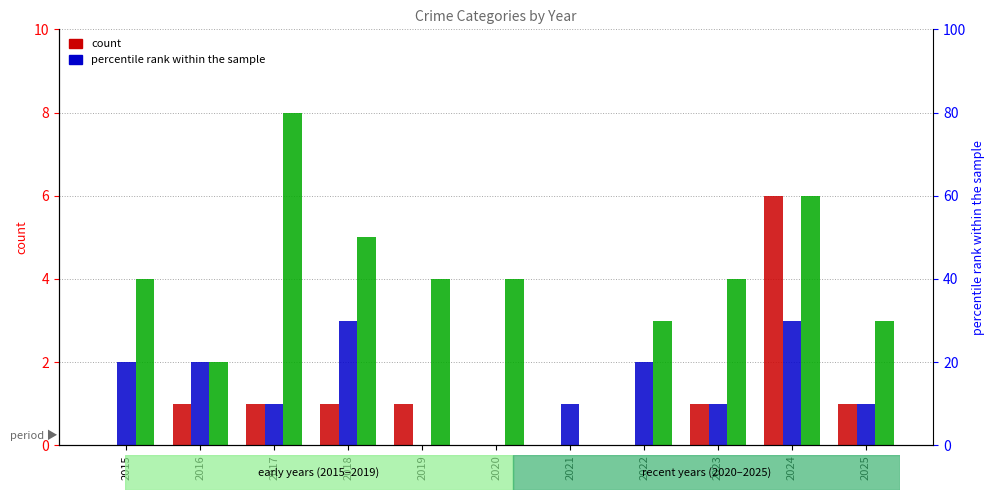

What is the sum of the Robbery values at 2016 and 2022?

5